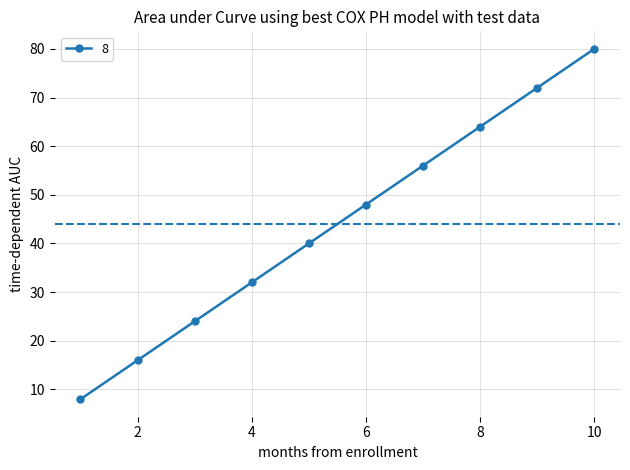

Reading left to right, what are all the values shown in this chart?

8	16	24	32	40	48	56	64	72	80